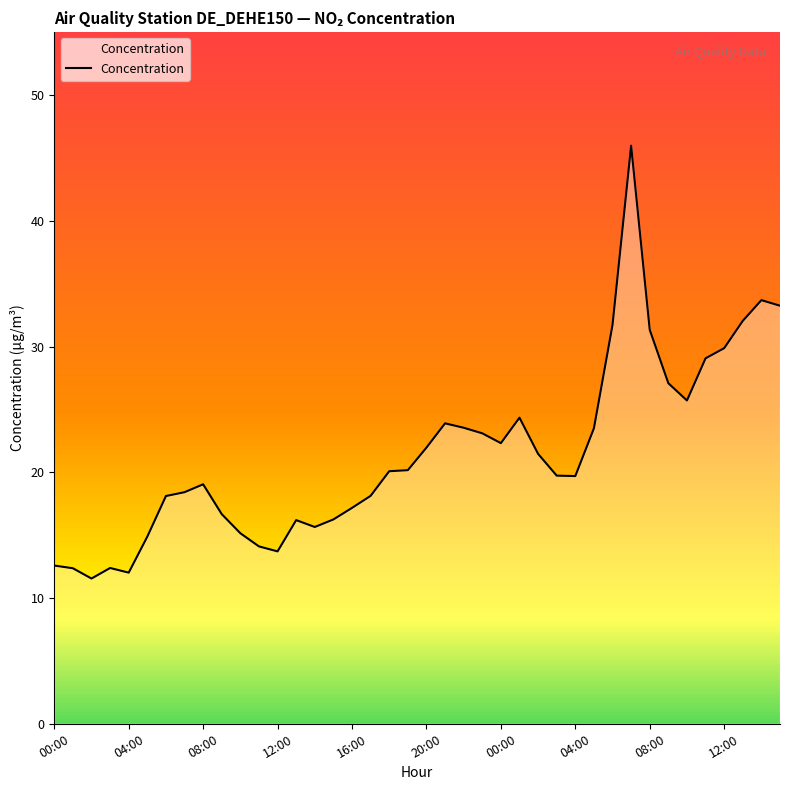

What is the average value?

21.4